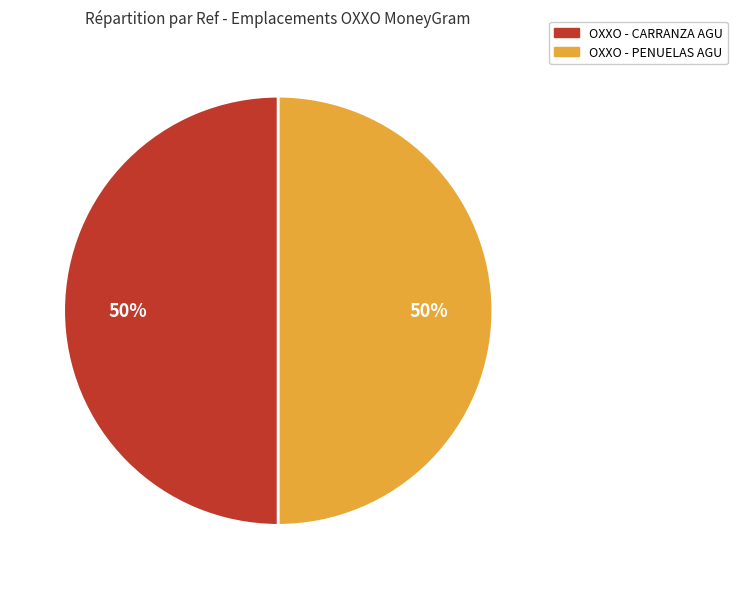

Is it true that OXXO - PENUELAS AGU is 50% of the pie?

True